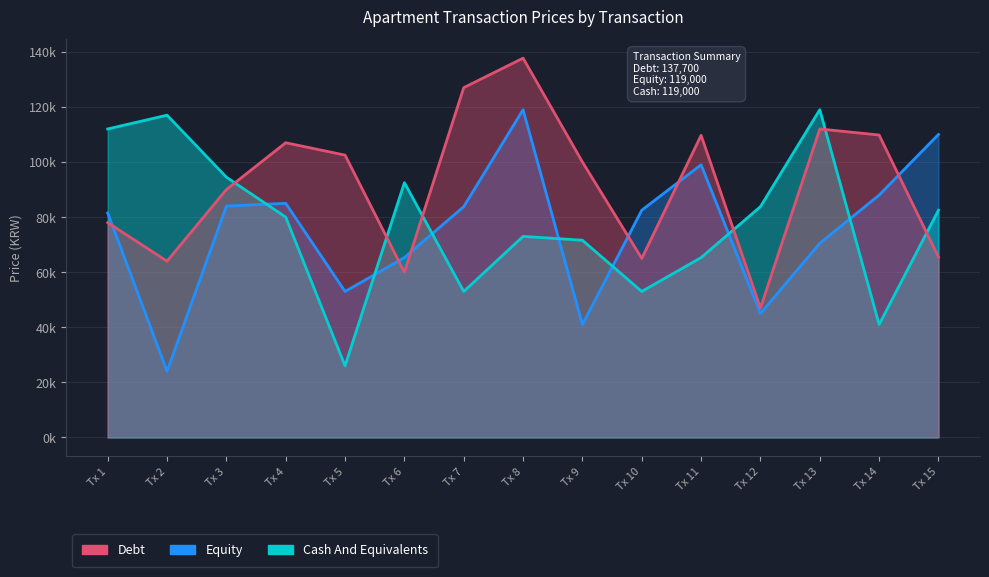

The Debt series shows 33252 at Tx 2. True or false?

False